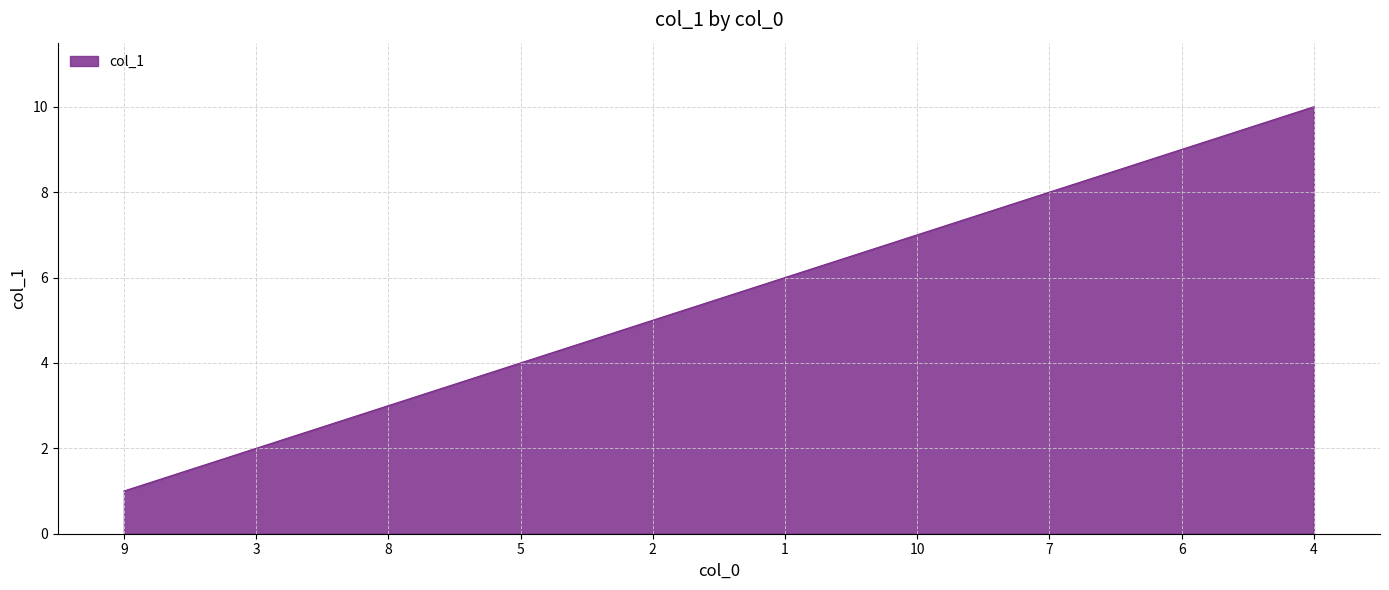

What is the difference between the maximum and minimum values?

9